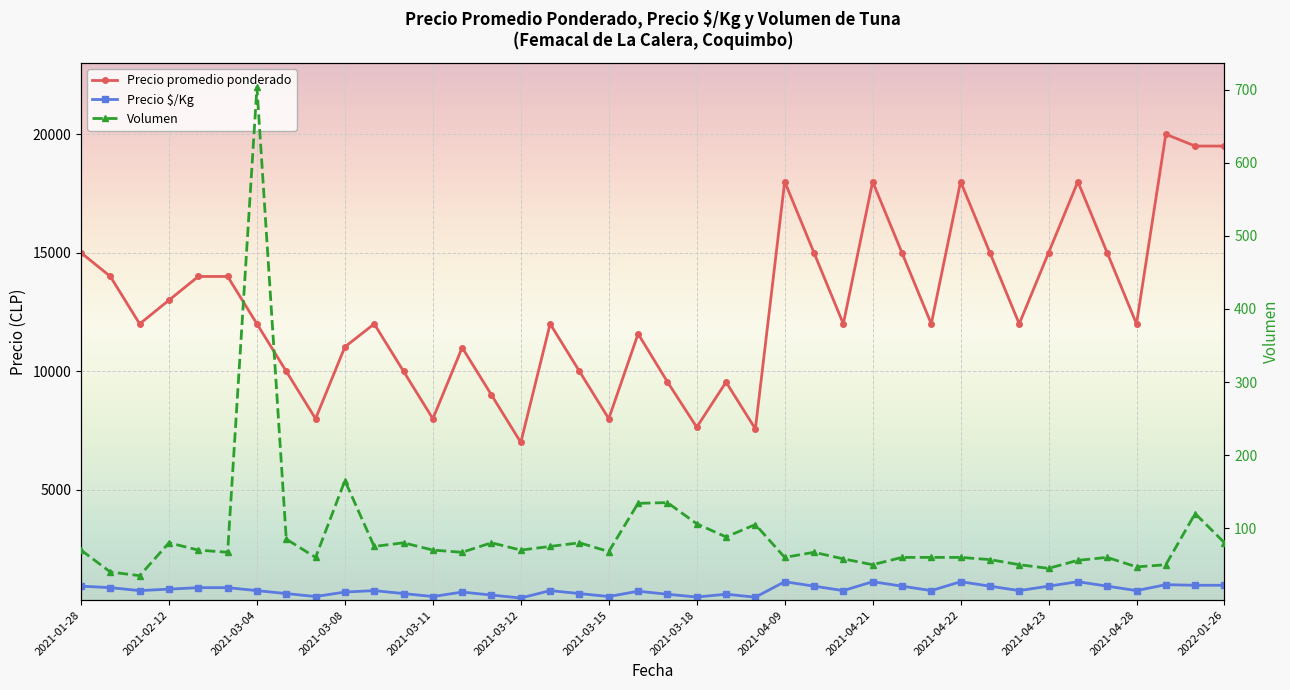

What is the approximate value of Precio promedio ponderado at 2021-04-23?

15000